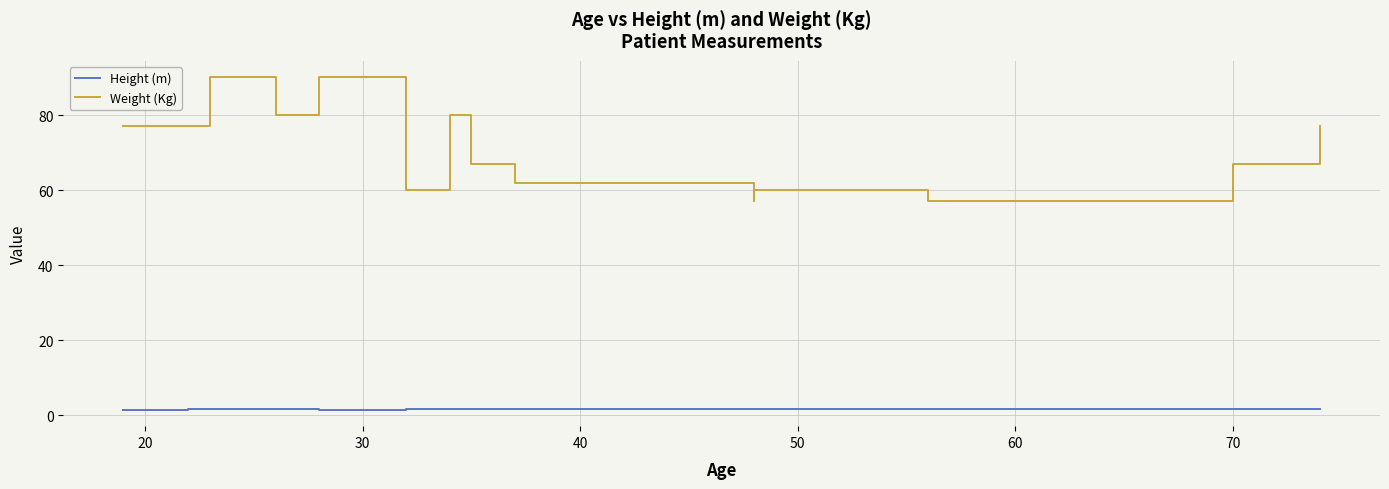

Rank the series by their maximum value, from lowest to highest.

Height (m), Weight (Kg)